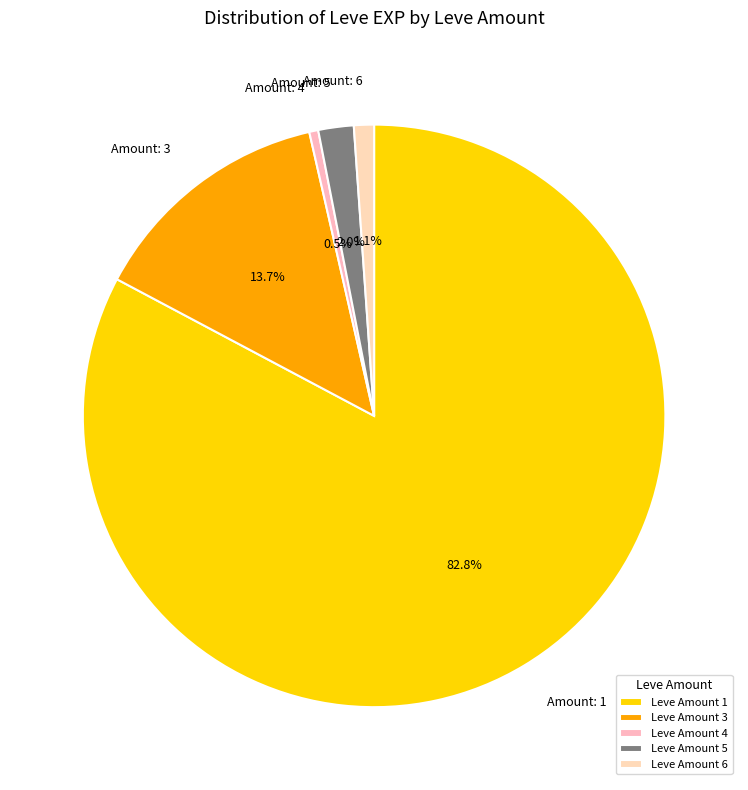

Do Amount: 5 and Amount: 3 together represent more than half of the pie?

No